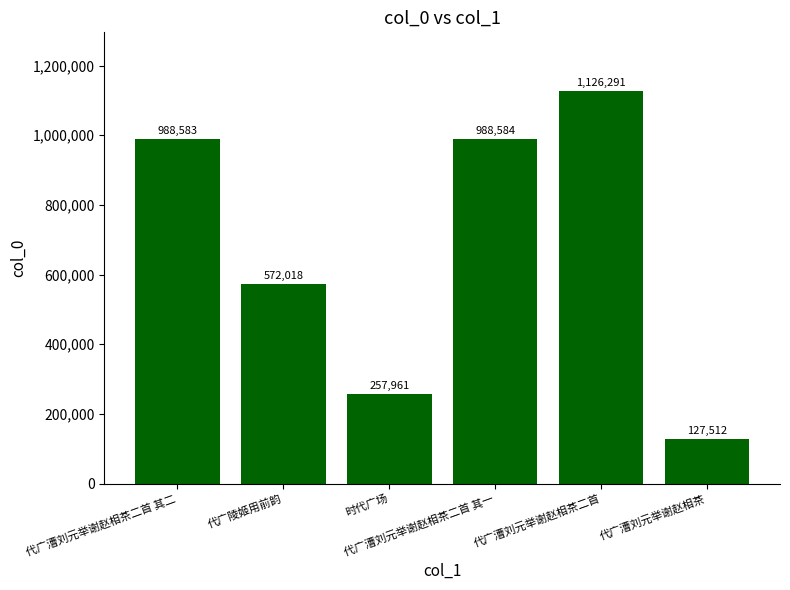

What is the value of the 5th bar from the left?

1126291